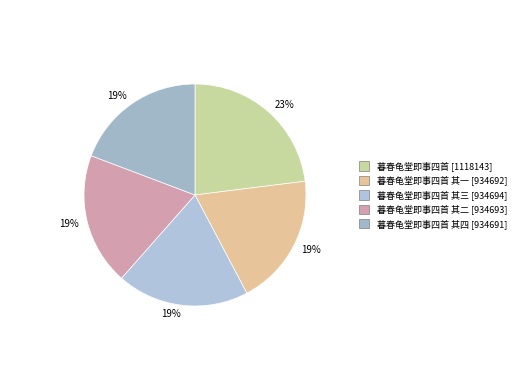

Count the number of slices in the pie.

5